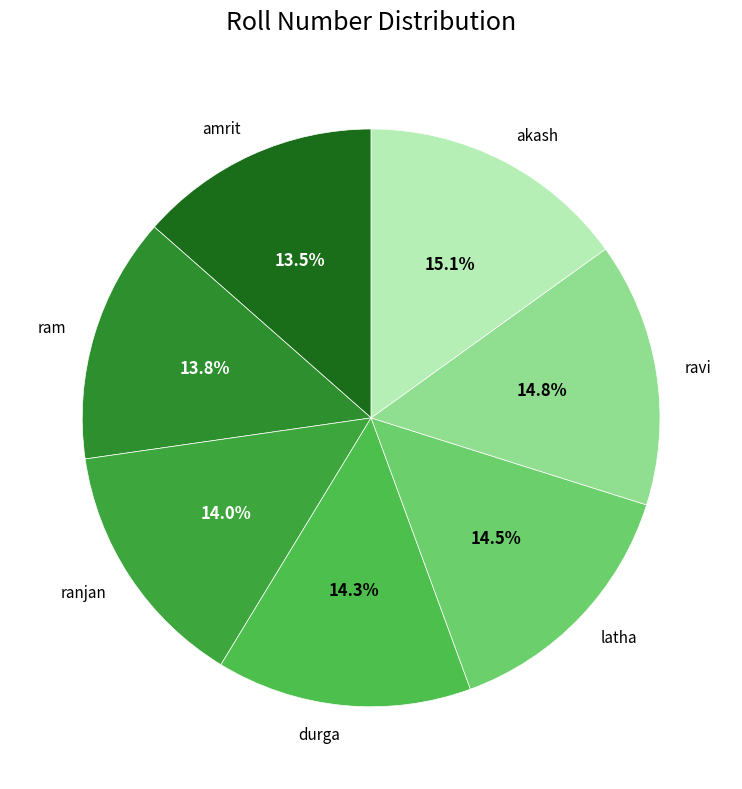

Is there any slice that represents more than half of the pie?

No